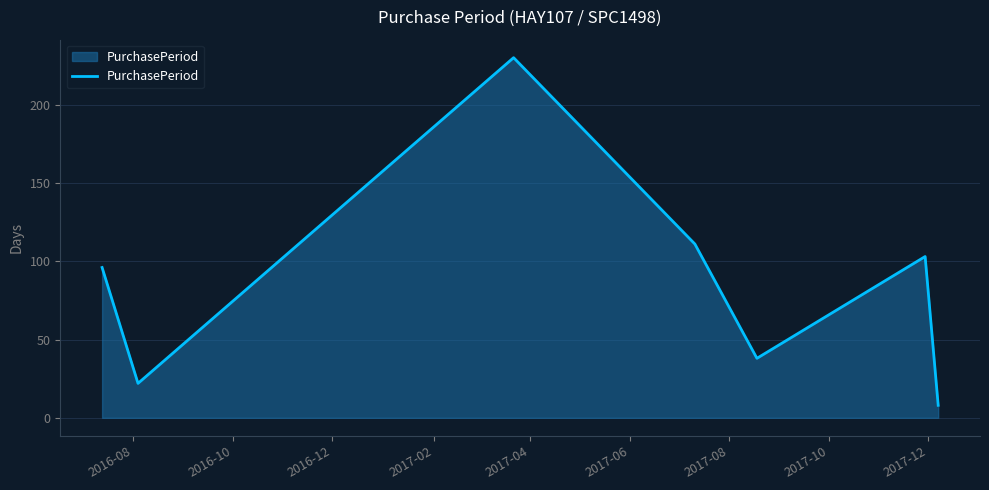

True or false: the data has more than 1 interior local peaks.

True